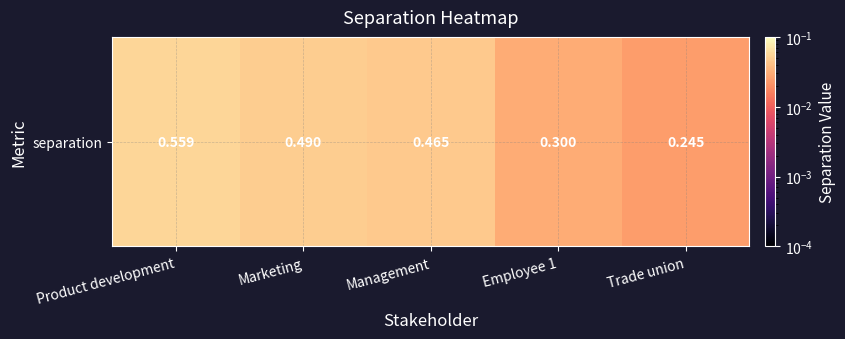

Which has a higher value, Product development or Trade union?

Product development